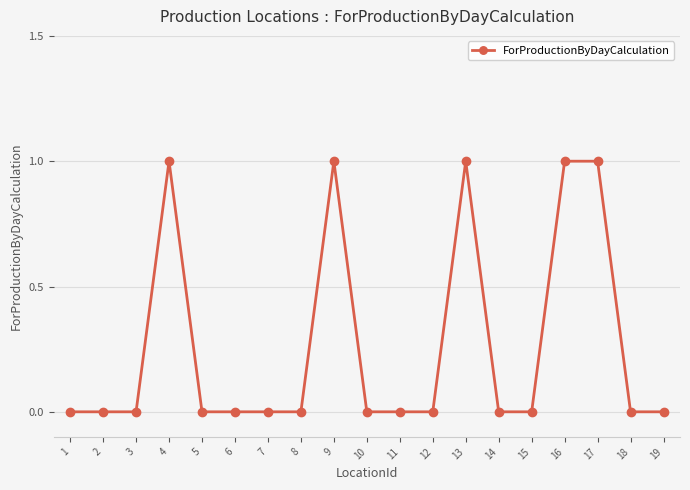

How many data points does each series have?

19